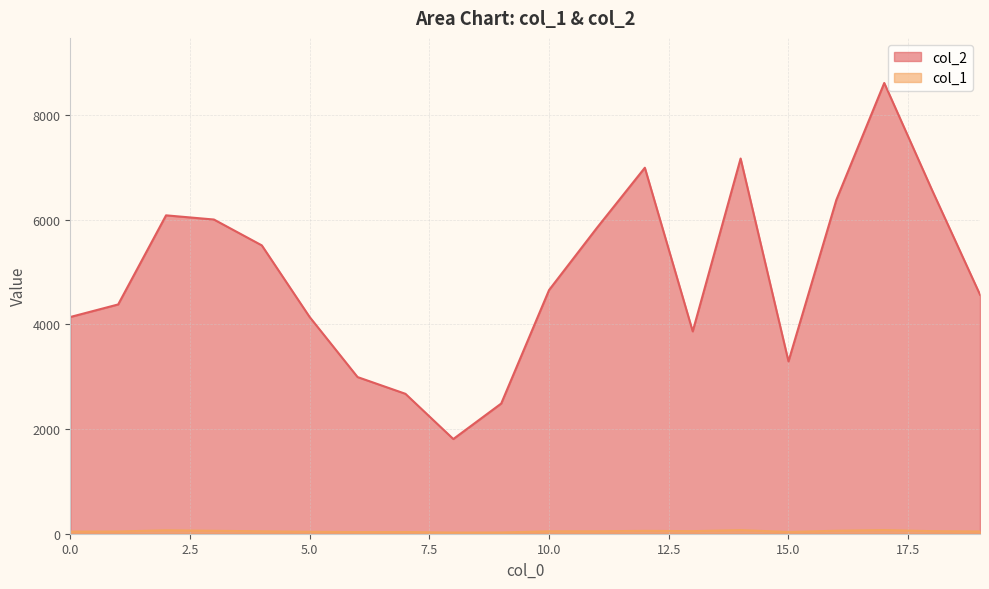

The col_1 series shows 15 at 8. True or false?

False